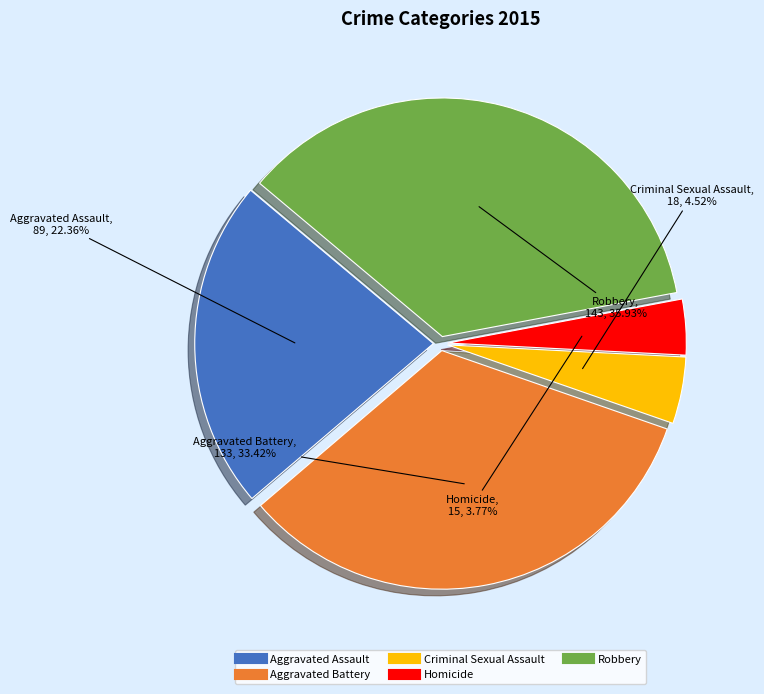

What is the largest slice in the pie chart?

Robbery